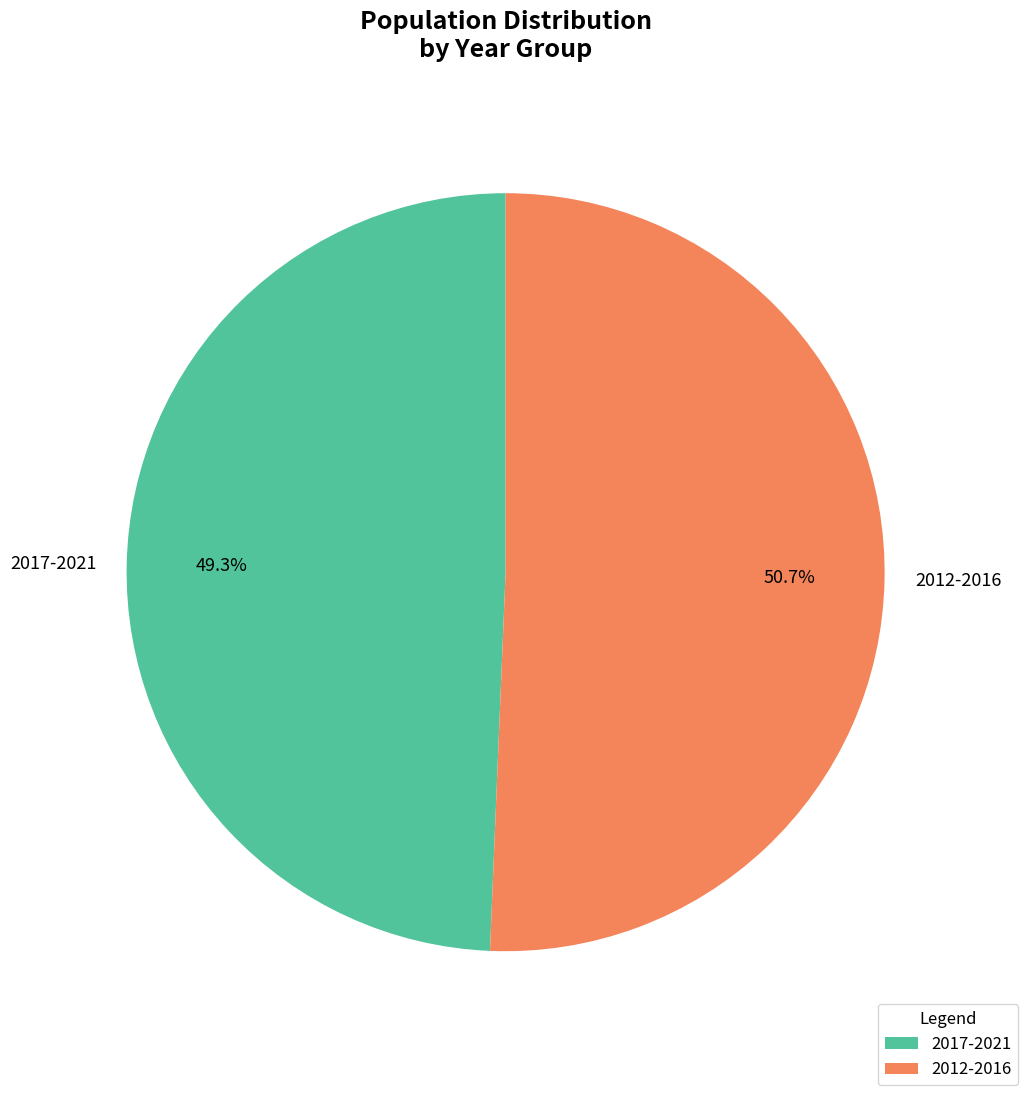

Which category has the smallest portion of the pie?

2017-2021